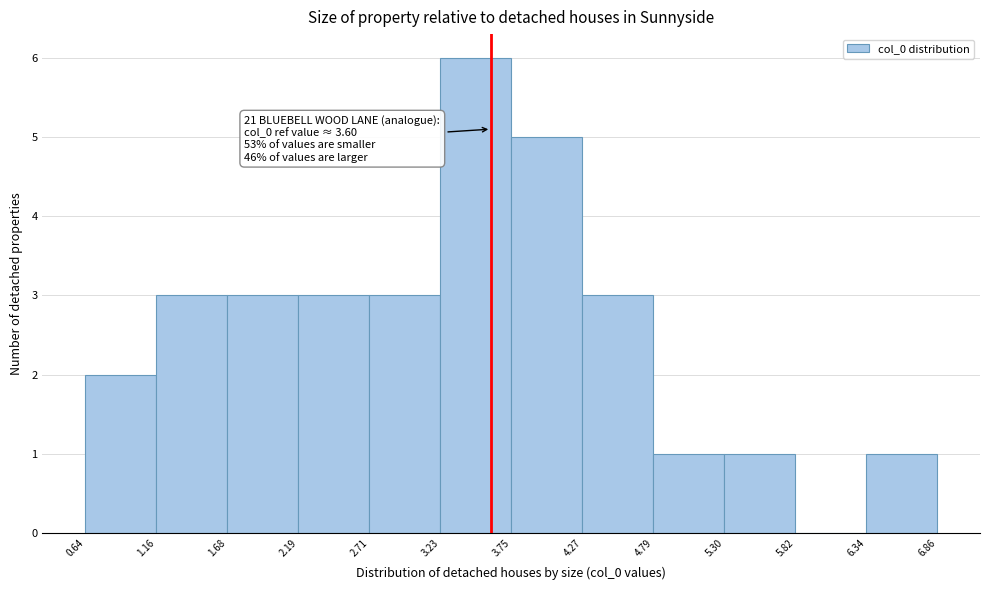

Over which range of the x-axis is the bar tallest?

3.23 to 3.75